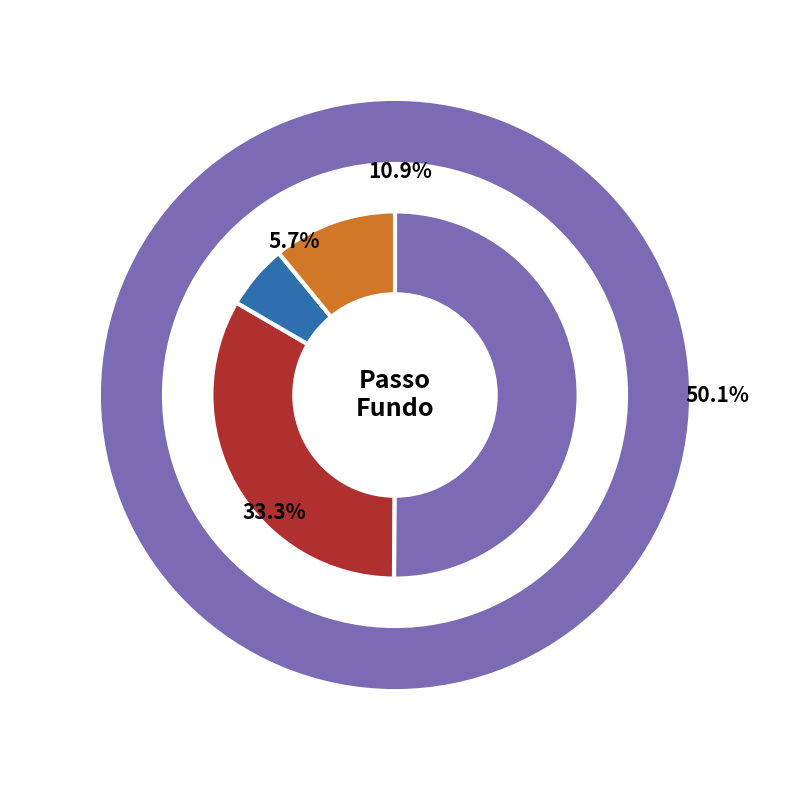

The 8.2022.0184/000021-0 slice represents 19% of the pie. True or false?

False